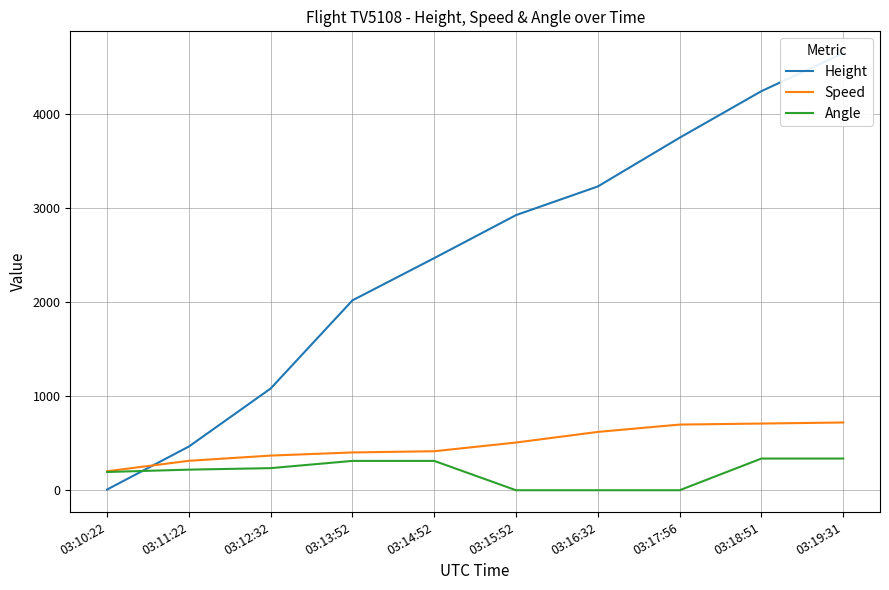

At which category is the sum across all series the highest?

03:19:31